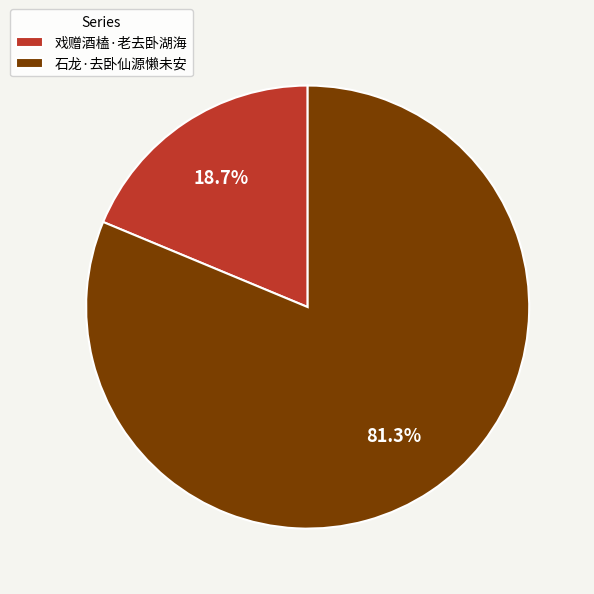

How many segments does this pie chart have?

2